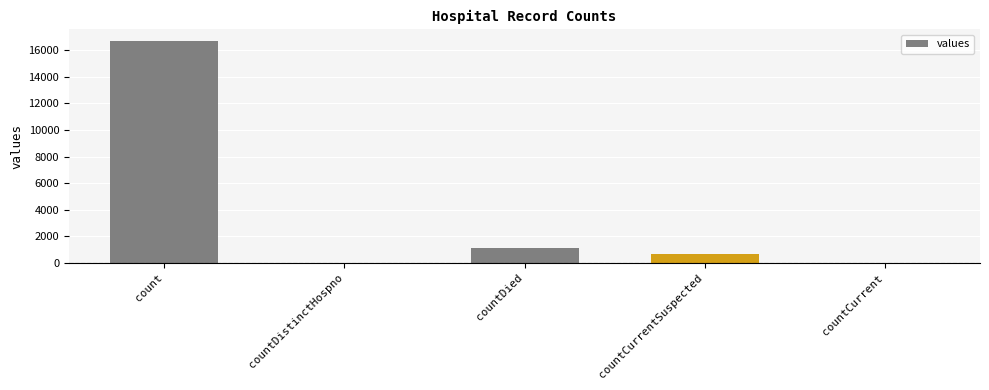

Which has a higher value, countCurrent or countCurrentSuspected?

countCurrentSuspected